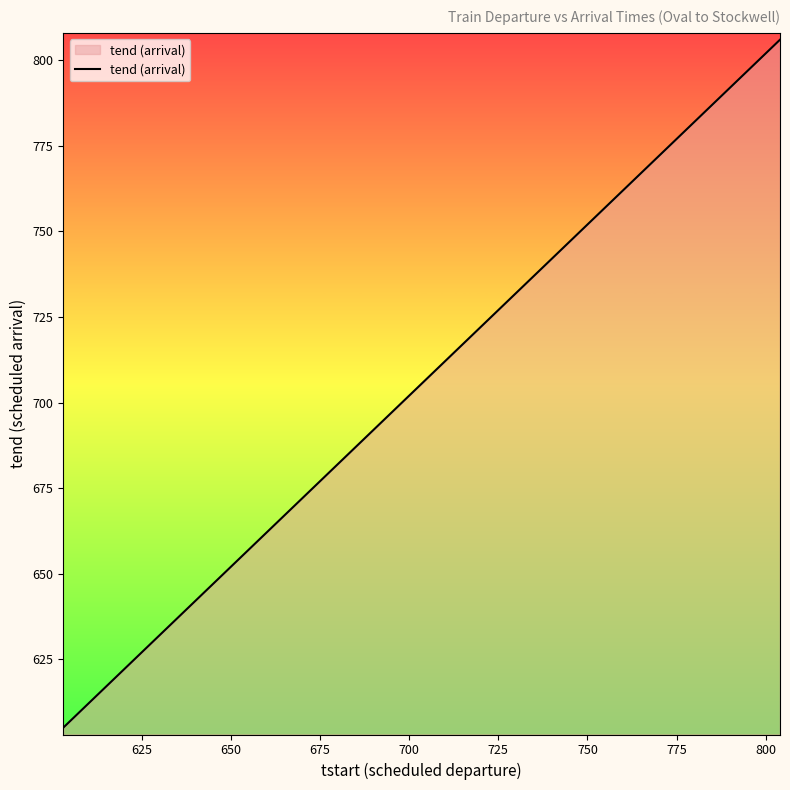

What is the maximum value shown in the chart?

806